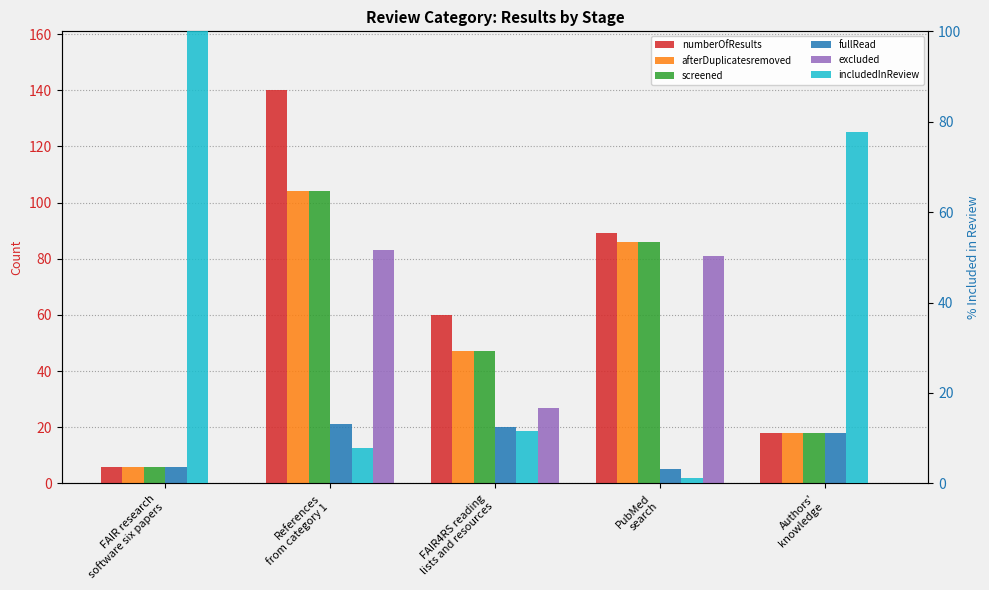

What is the sum of the fullRead values at PubMed
search and FAIR4RS reading
lists and resources?

25.0